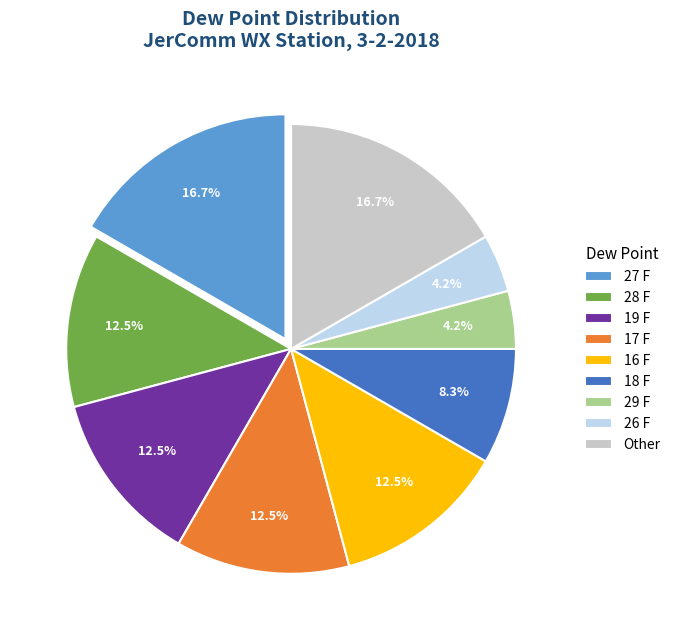

How many slices are in this pie chart?

9